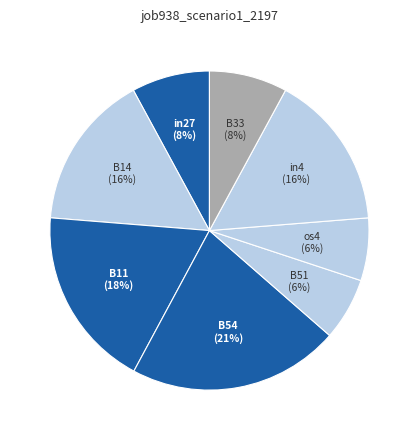

Count the number of slices in the pie.

8